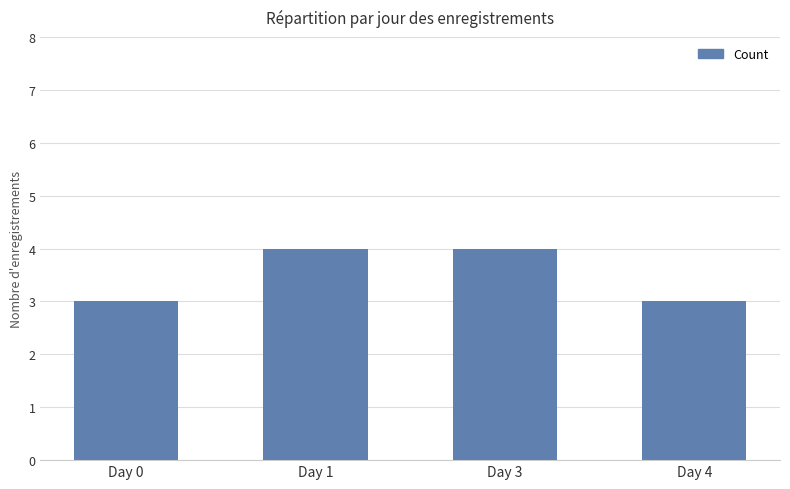

What is the maximum value shown in the chart?

4